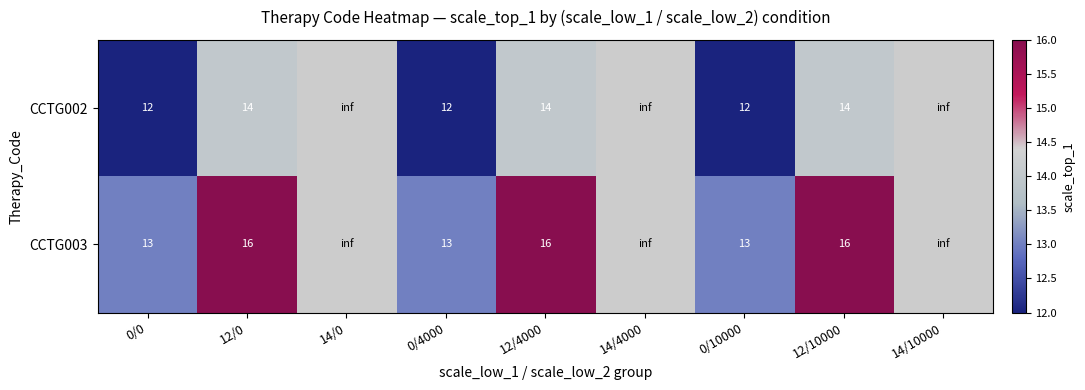

Is it true that CCTG003 equals 13.0 at 0/4000?

True